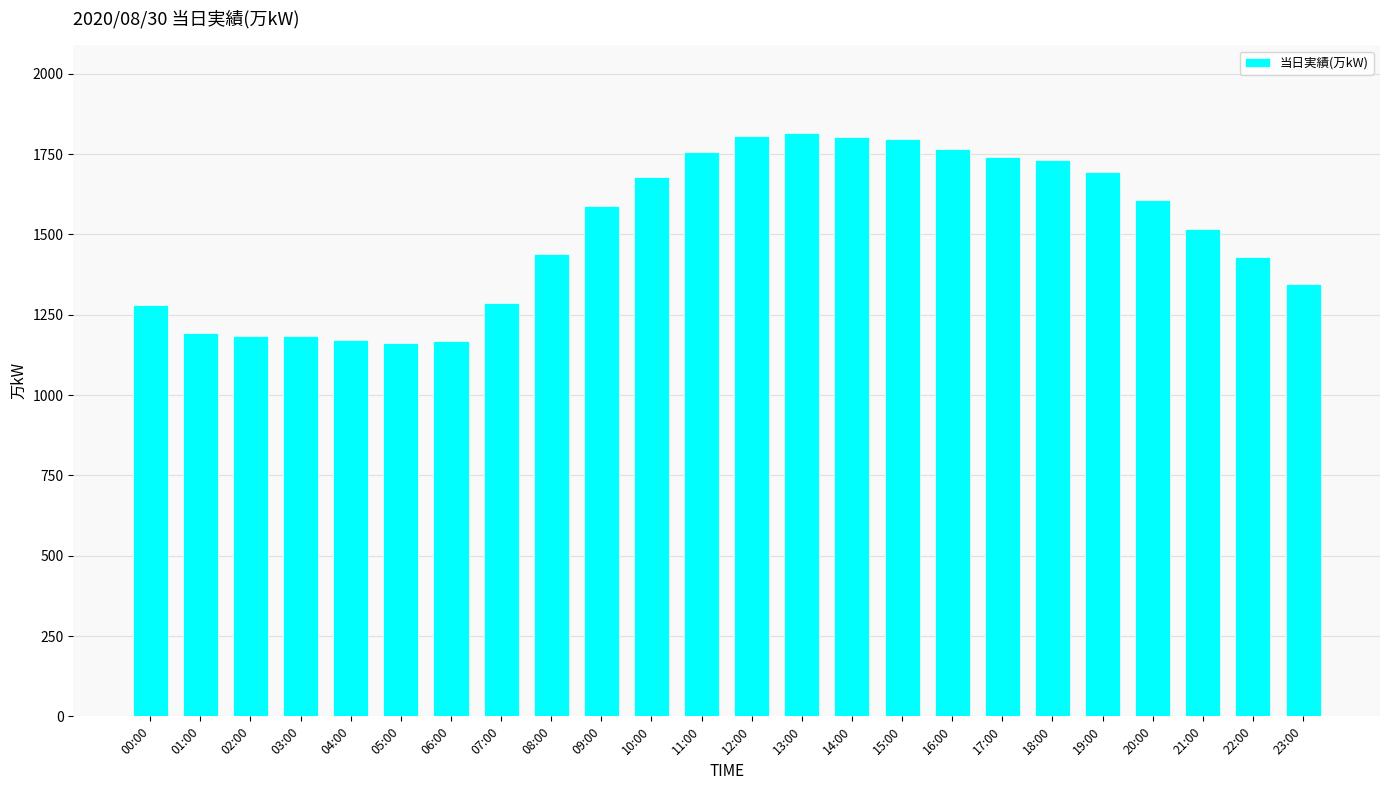

What is the smallest value displayed?

1163